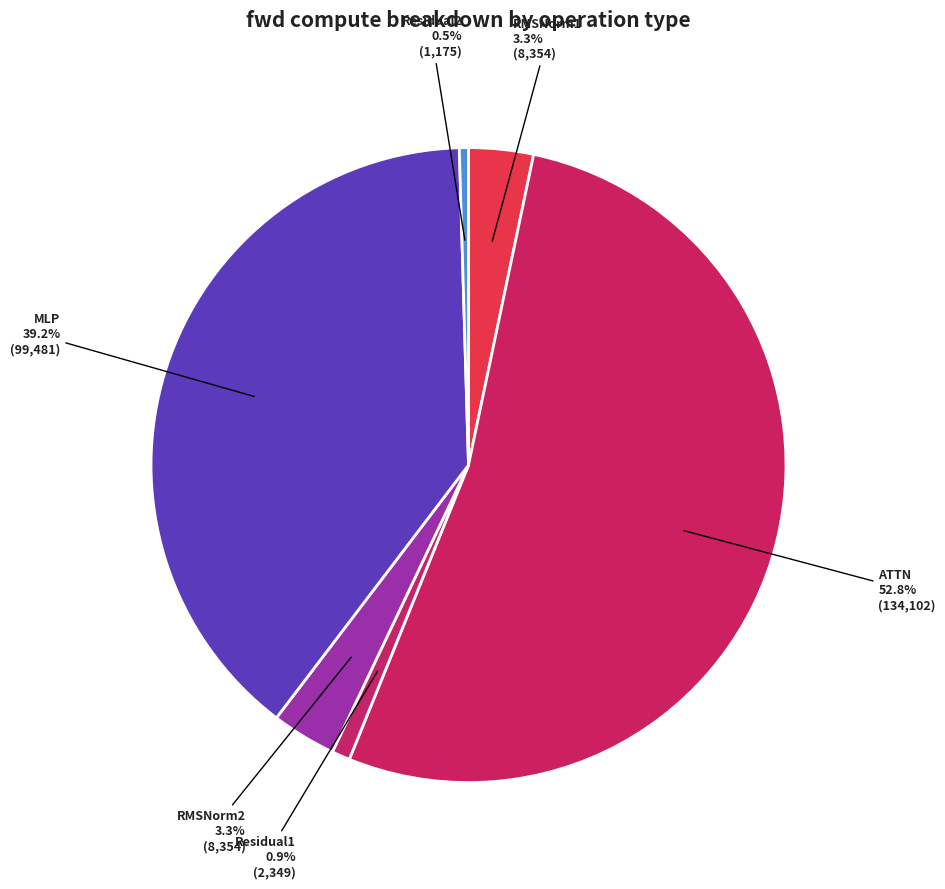

Which category has the biggest portion of the pie?

ATTN